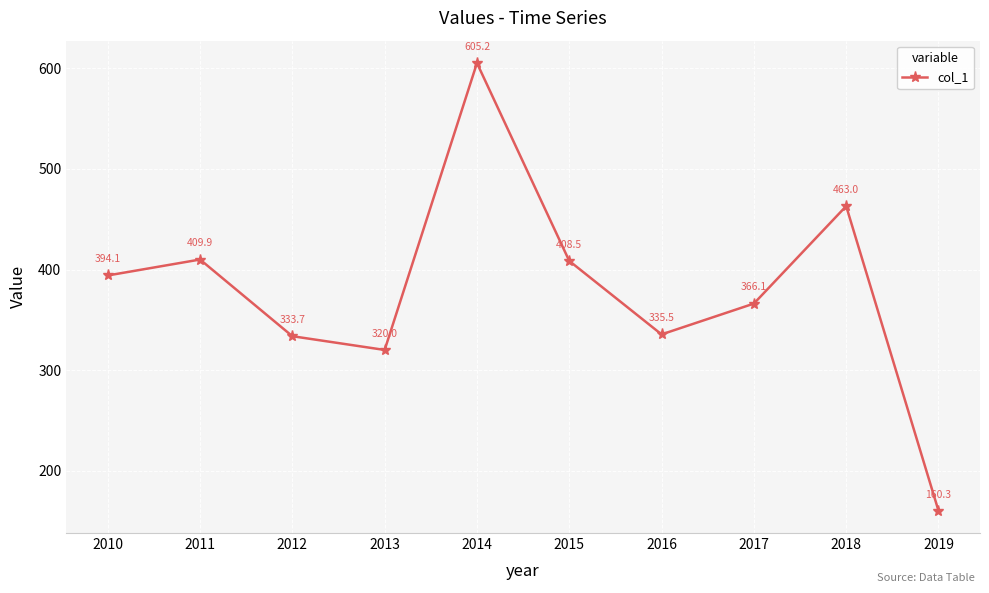

What is the change in value from 2011 to 2014?

+195.3